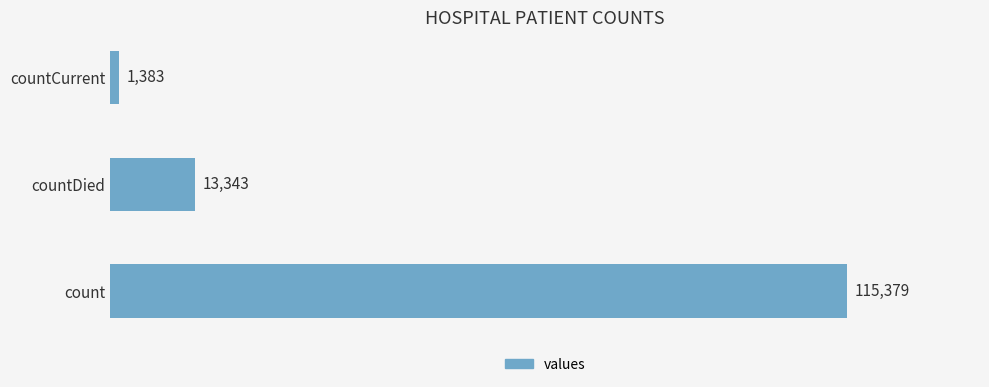

What value does the data have at countCurrent, to the nearest 50?

1400